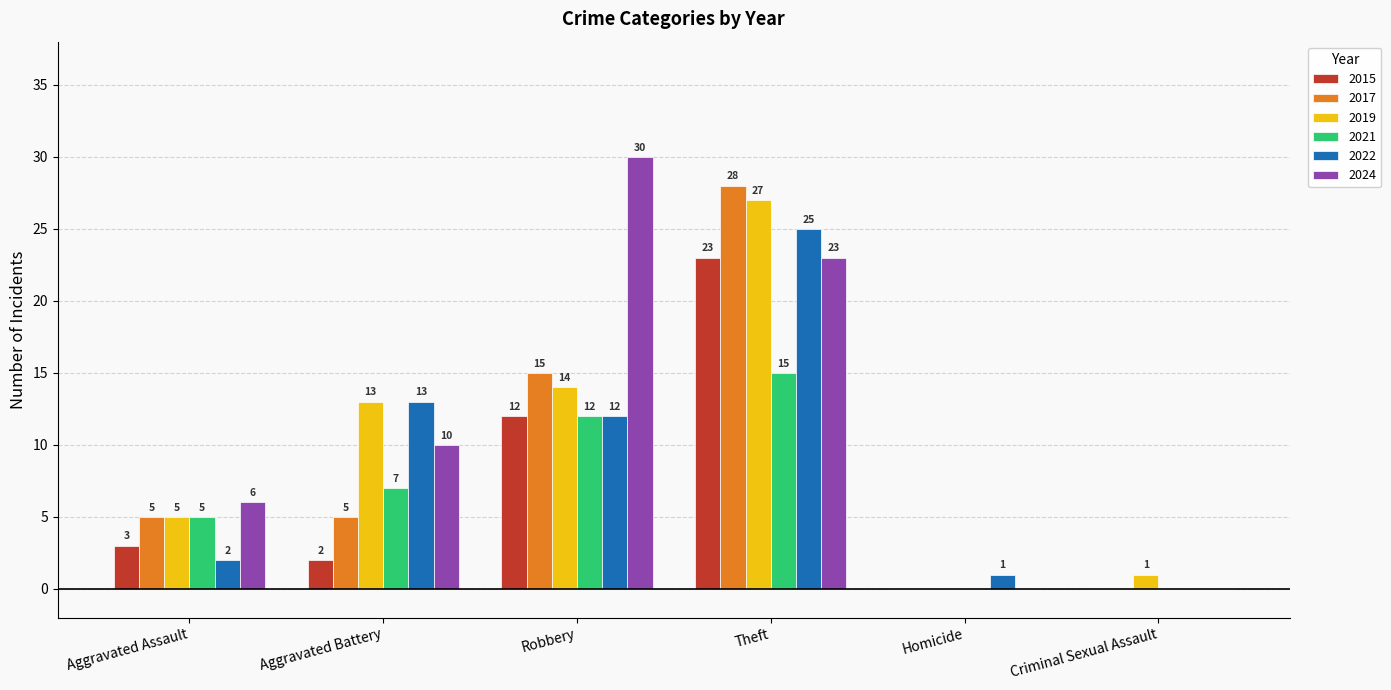

Count the number of categories in the chart.

6